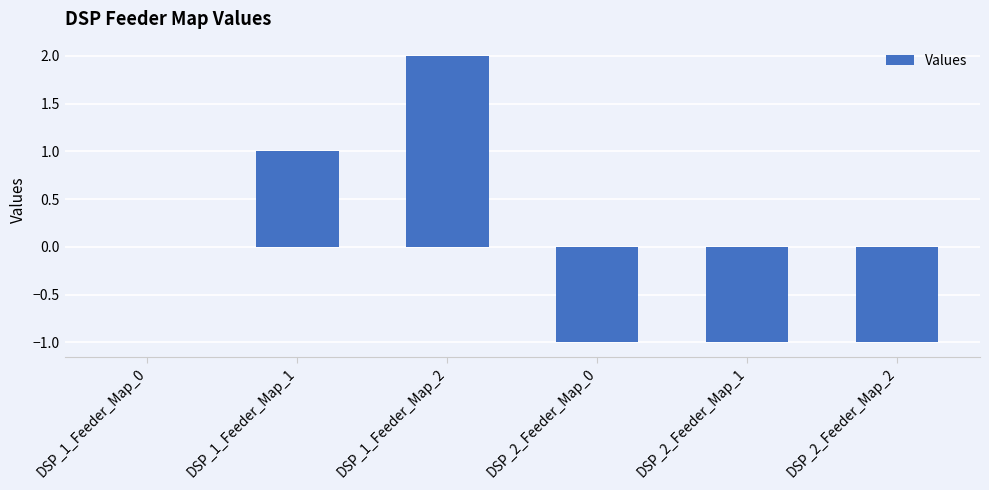

How many data points does each series have?

6